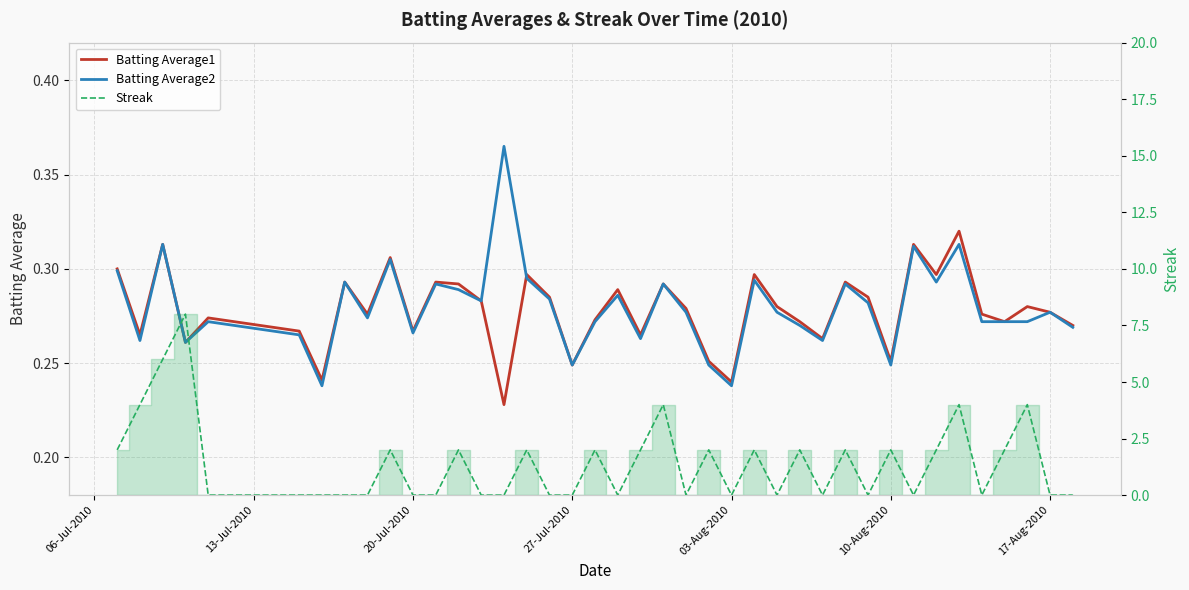

Reading left to right, transcribe all the data shown in this chart.

Batting Average1: 0.3	0.3	0.3	0.3	0.3	0.3	0.2	0.3	0.3	0.3	0.3	0.3	0.3	0.3	0.2	0.3	0.3	0.2	0.3	0.3	0.3	0.3	0.3	0.3	0.2	0.3	0.3	0.3	0.3	0.3	0.3	0.3	0.3	0.3	0.3	0.3	0.3	0.3	0.3	0.3
Batting Average2: 0.3	0.3	0.3	0.3	0.3	0.3	0.2	0.3	0.3	0.3	0.3	0.3	0.3	0.3	0.4	0.3	0.3	0.2	0.3	0.3	0.3	0.3	0.3	0.2	0.2	0.3	0.3	0.3	0.3	0.3	0.3	0.2	0.3	0.3	0.3	0.3	0.3	0.3	0.3	0.3
Streak: 2.0	4.0	6.0	8.0	0.0	0.0	0.0	0.0	0.0	2.0	0.0	0.0	2.0	0.0	0.0	2.0	0.0	0.0	2.0	0.0	2.0	4.0	0.0	2.0	0.0	2.0	0.0	2.0	0.0	2.0	0.0	2.0	0.0	2.0	4.0	0.0	2.0	4.0	0.0	0.0